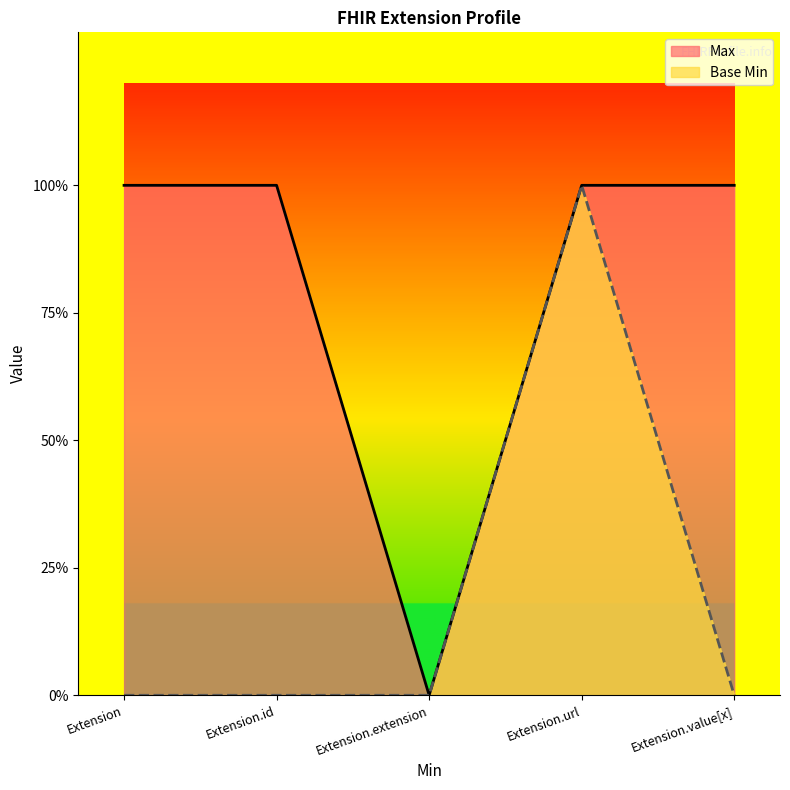

Rank the categories by Max value from lowest to highest.

Extension.extension, Extension, Extension.id, Extension.url, Extension.value[x]